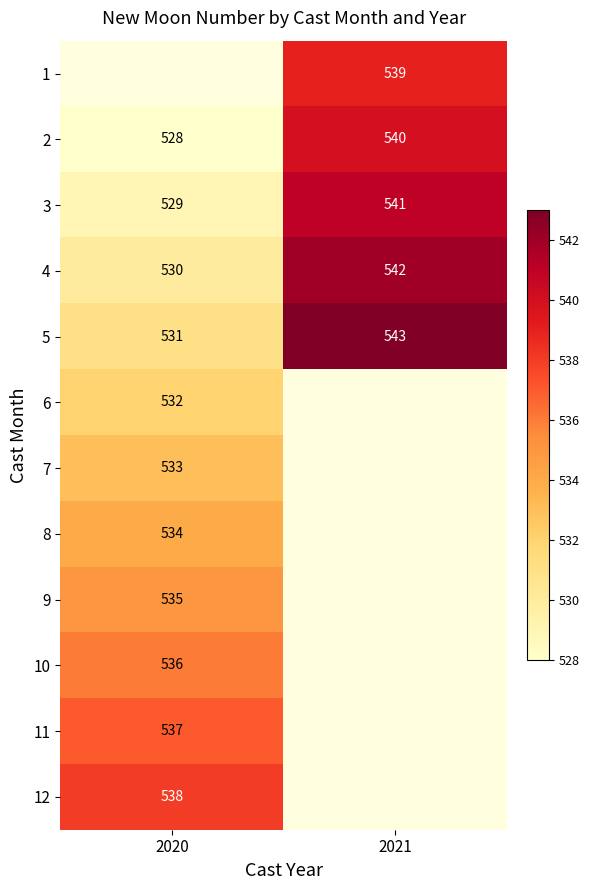

Is it true that 9 equals 175 at 2020?

False